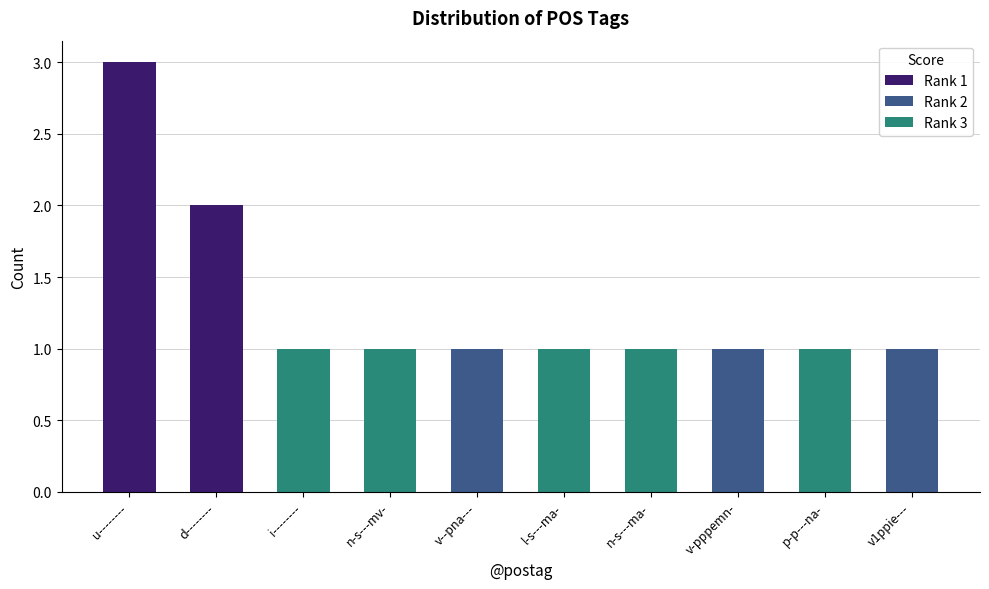

Are the bars horizontal?

No